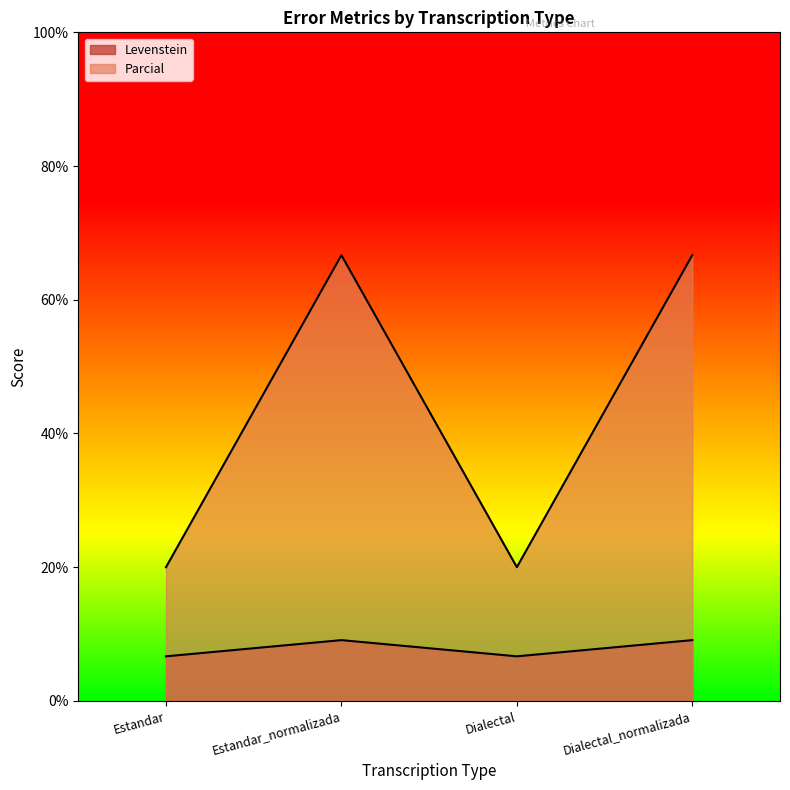

Does the chart display data point markers on the line(s)?

No